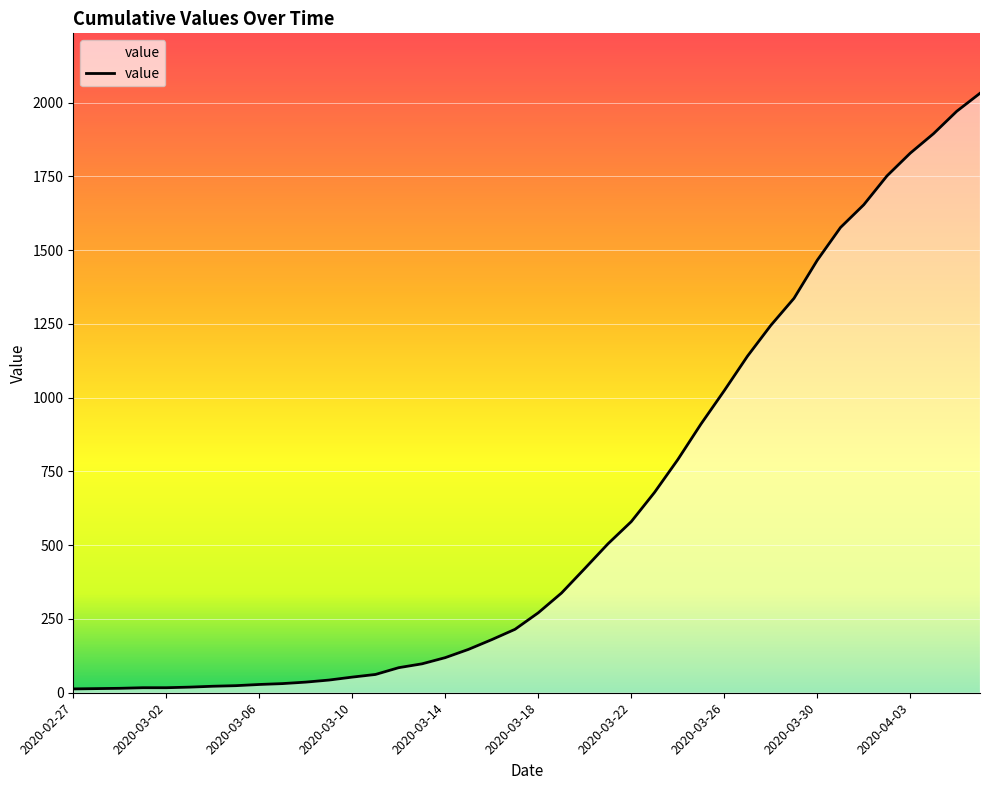

How many categories are shown in the chart?

40